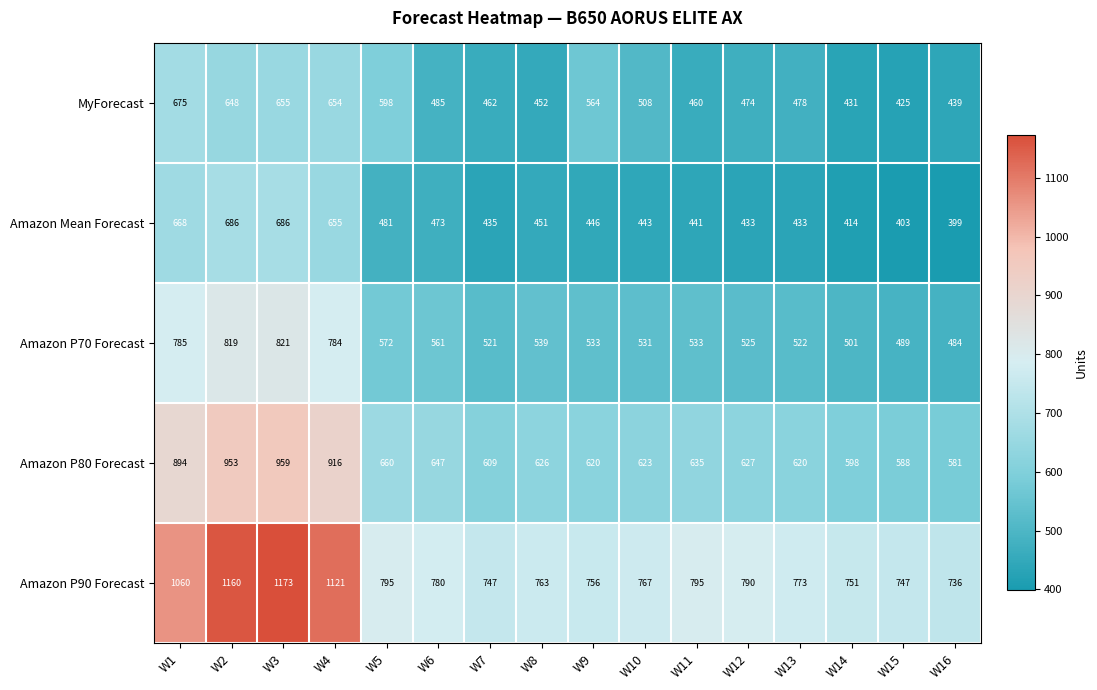

At which category is the sum across all series the highest?

W3